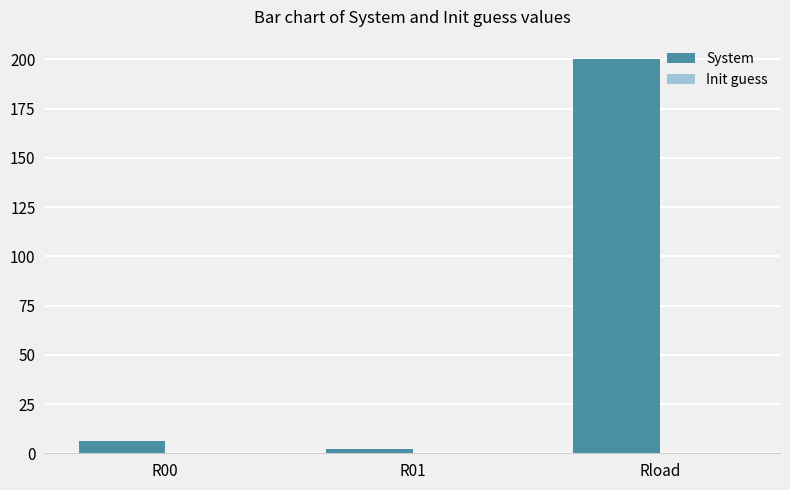

The value of System at Rload is 44.0. True or false?

False